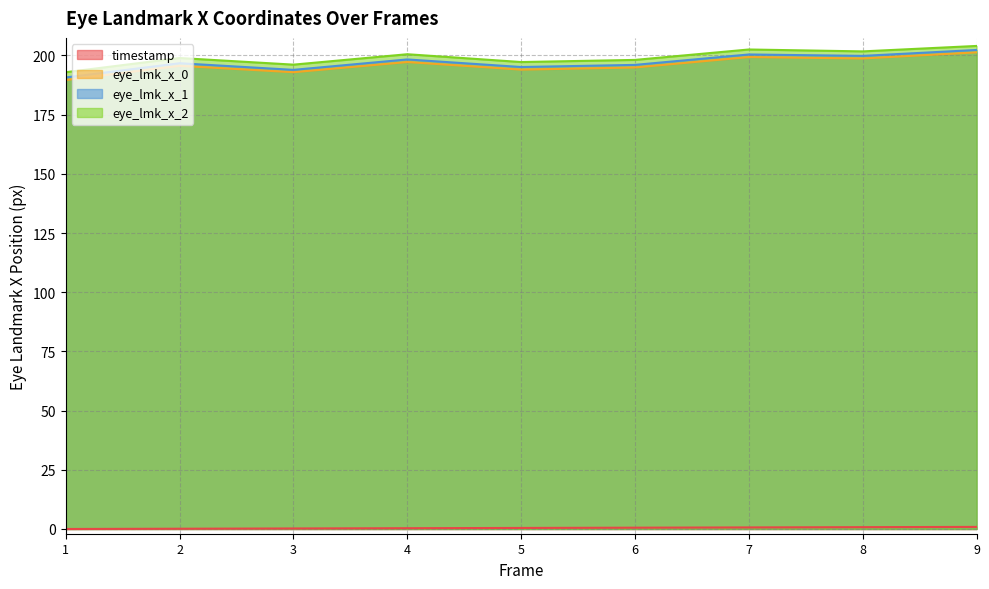

List the series in order of their peak value, lowest first.

timestamp, eye_lmk_x_0, eye_lmk_x_1, eye_lmk_x_2